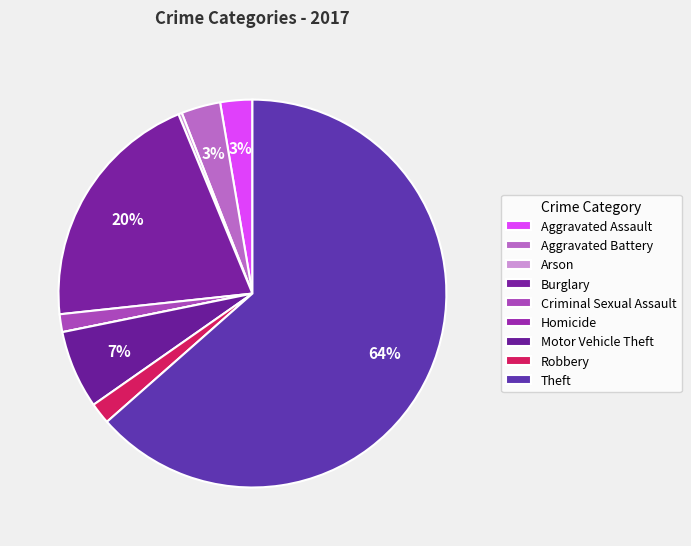

What is the smallest slice in the pie chart?

Homicide